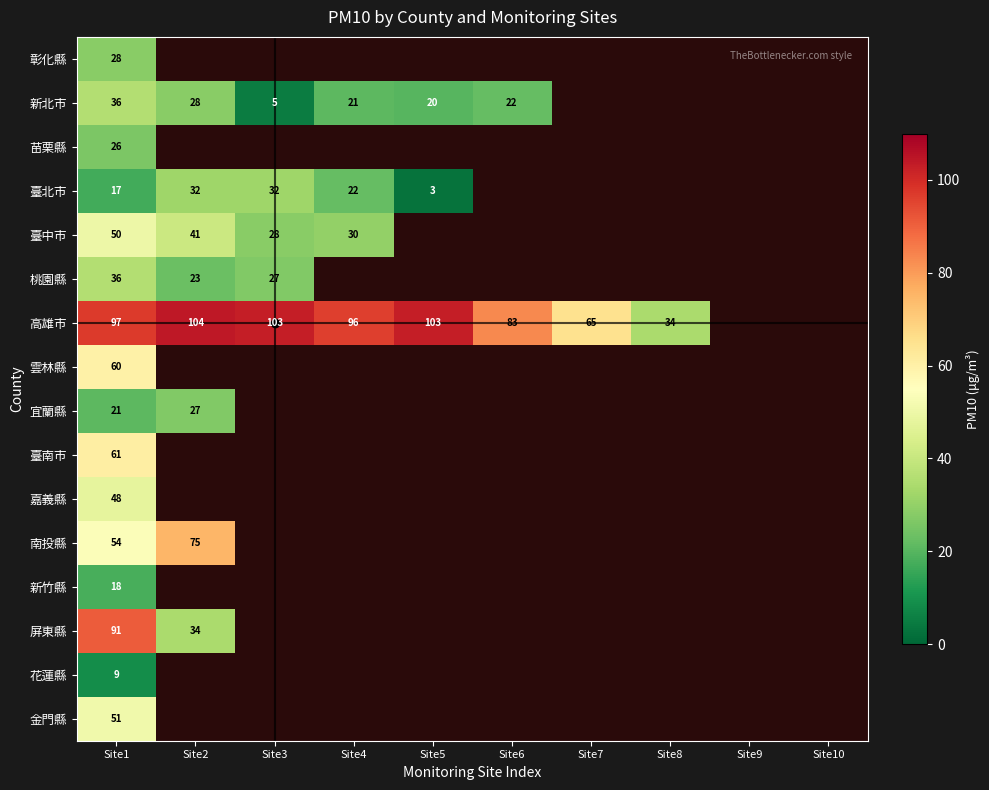

The value of 新北市 at Site6 is 22. True or false?

True